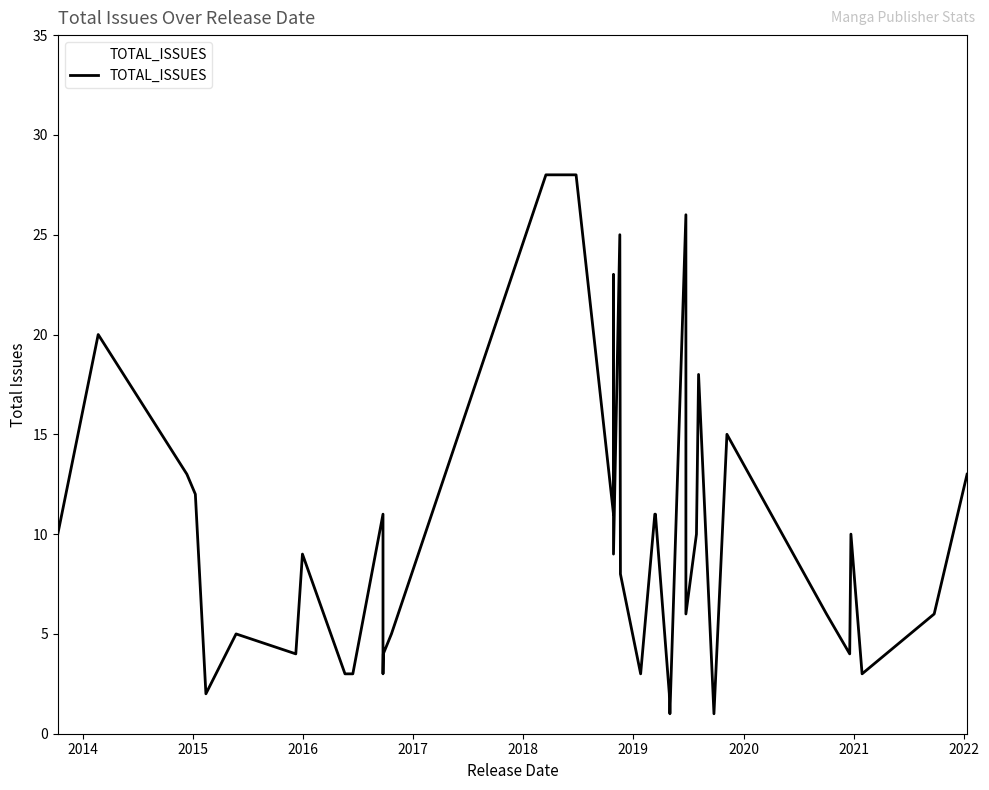

Does the chart display data point markers on the line(s)?

No